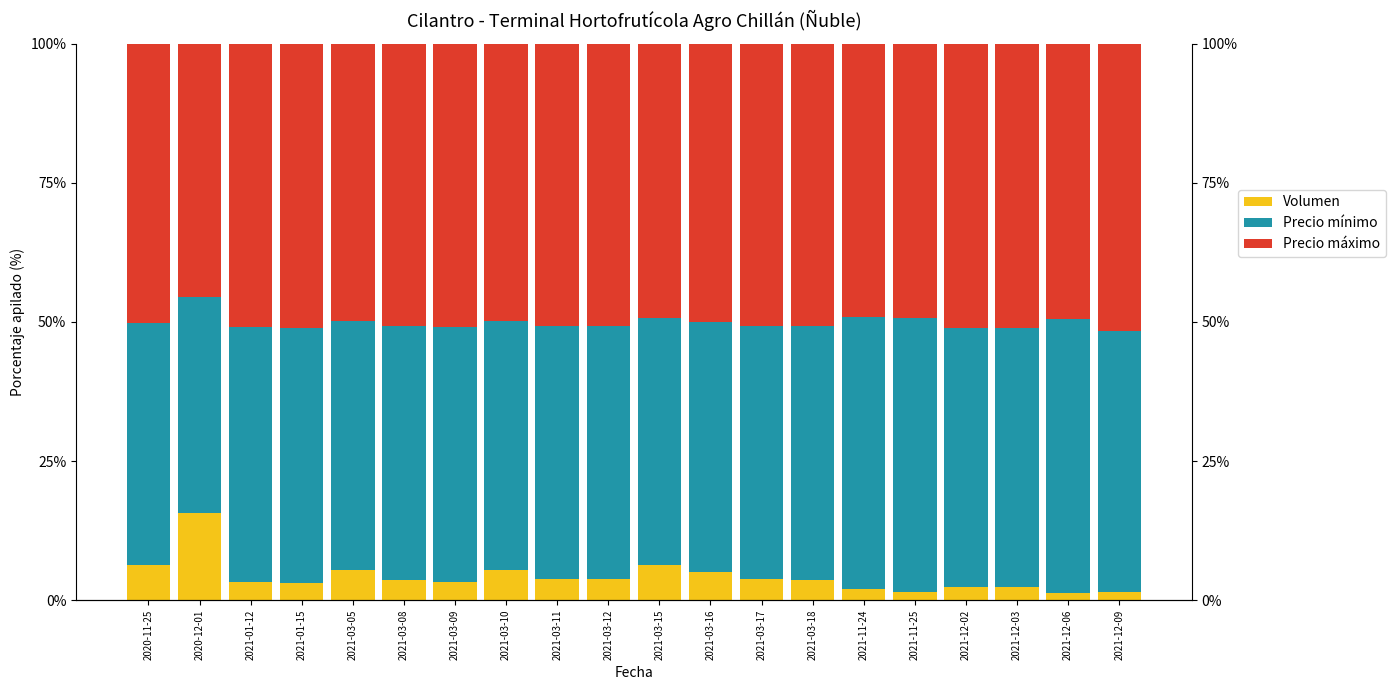

Is it true that Volumen equals 2.0 at 2021-03-08?

False